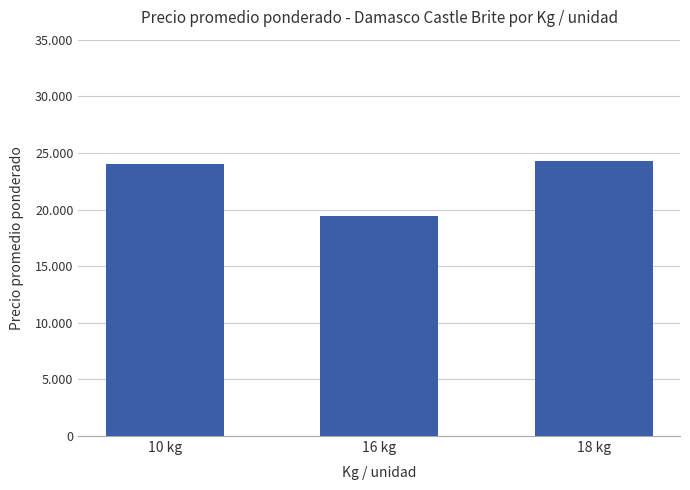

What is the difference between the values at 18 kg and 16 kg?

4849